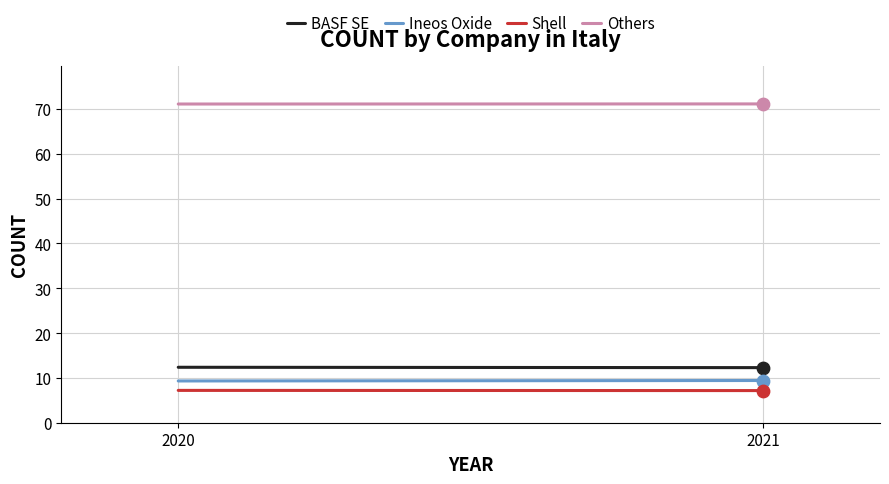

Which series has the largest Y range (max minus min)?

Ineos Oxide